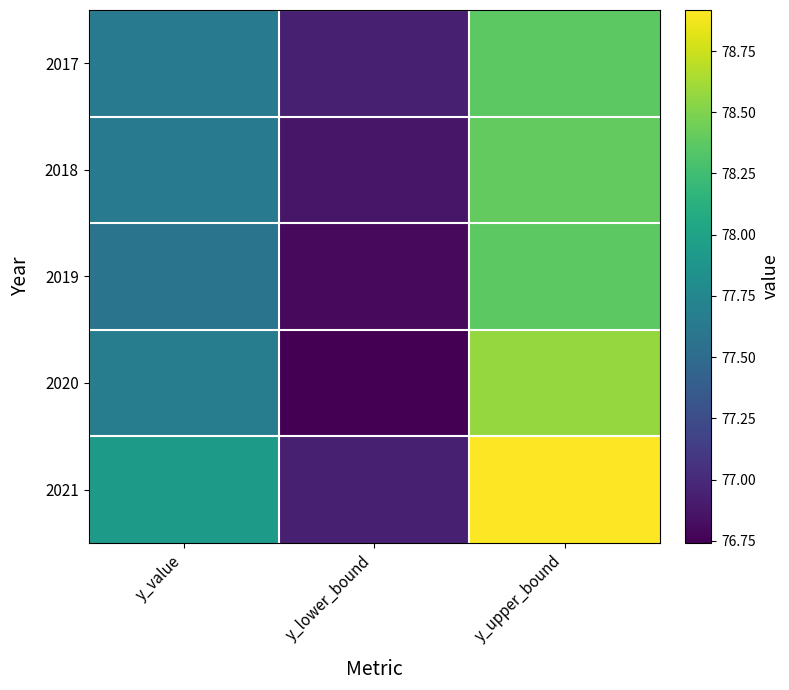

What is the spread (max minus min) of values at y_upper_bound?

0.6